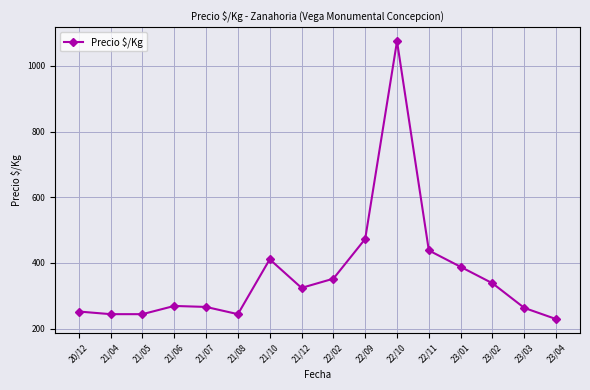

The value at 21/08 is 244. True or false?

True